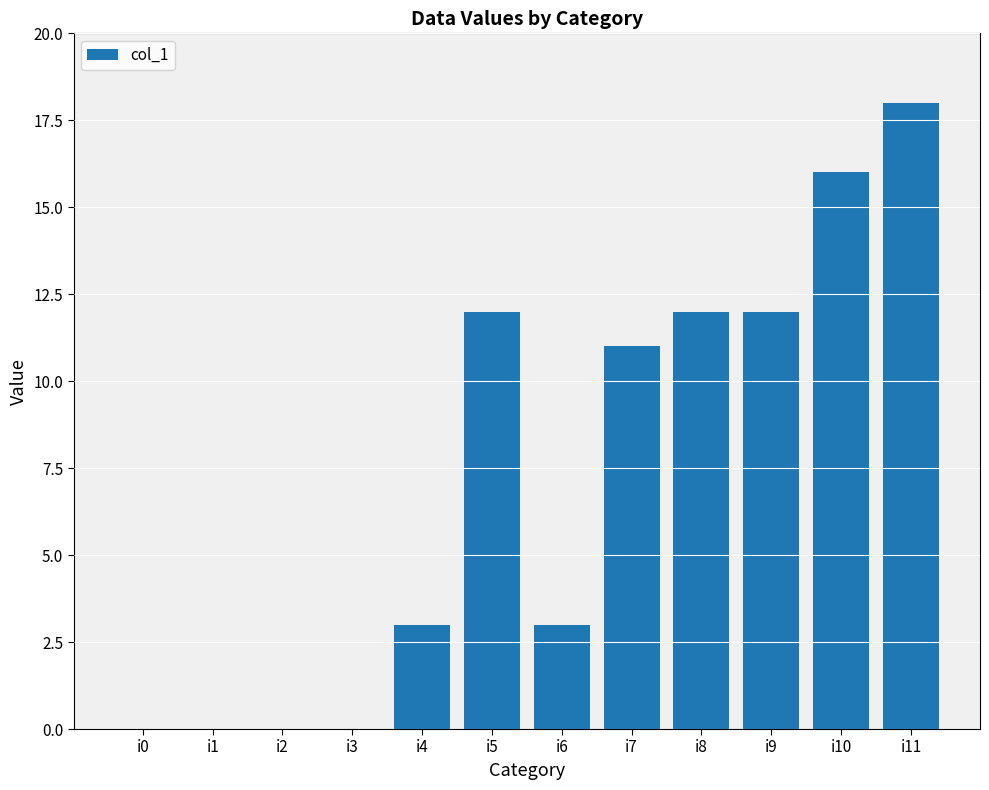

Reading left to right, extract all data points from this chart.

0	0	0	0	3	12	3	11	12	12	16	18